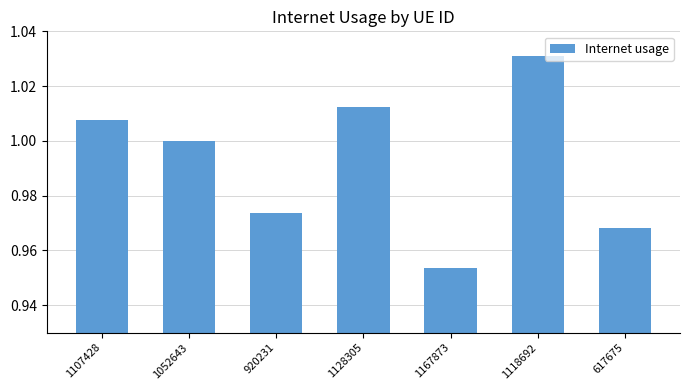

Where is the data nearest to the value 0?

1167873